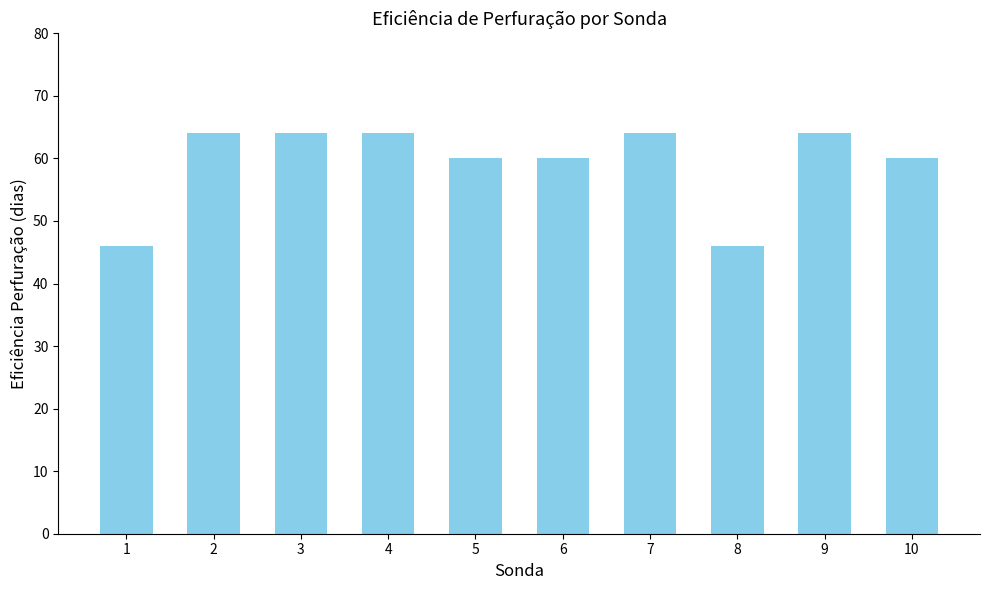

Which has a higher value, 1 or 6?

6